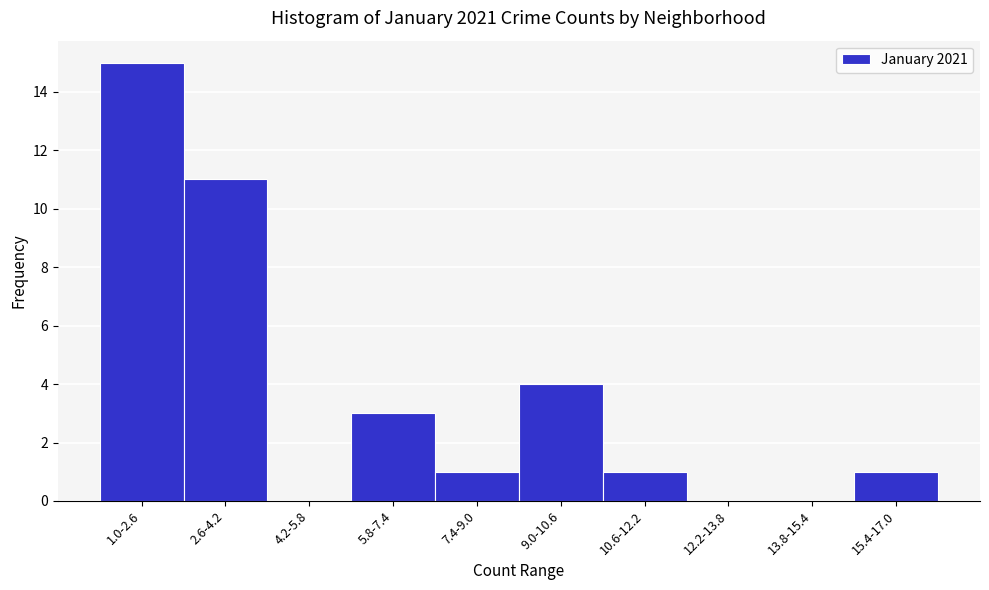

Reading left to right, extract all data points from this chart.

1.0-2.6=15	2.6-4.2=11	4.2-5.8=0	5.8-7.4=3	7.4-9.0=1	9.0-10.6=4	10.6-12.2=1	12.2-13.8=0	13.8-15.4=0	15.4-17.0=1